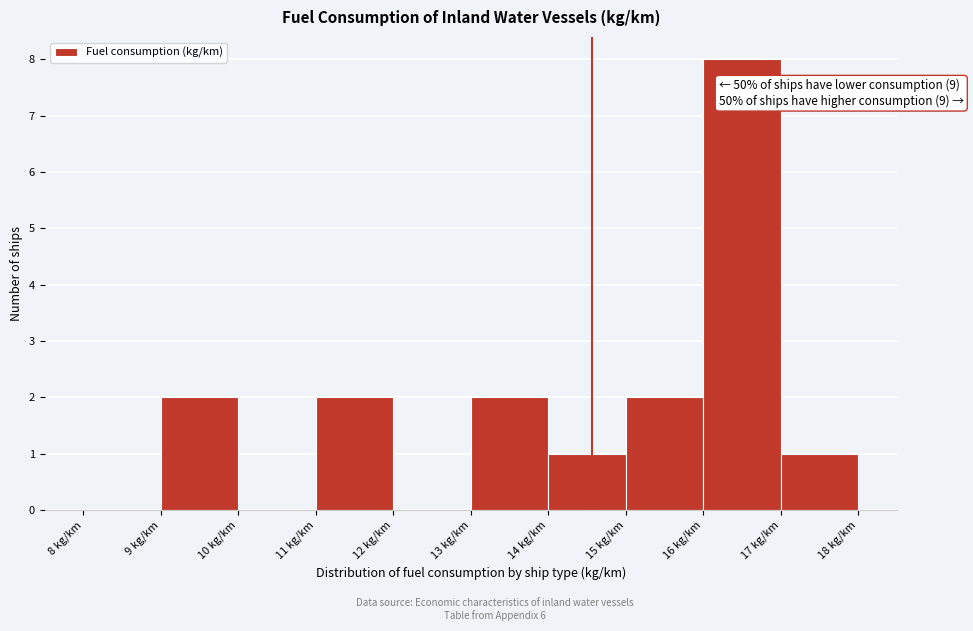

Over which range of the x-axis is the bar tallest?

16 to 17